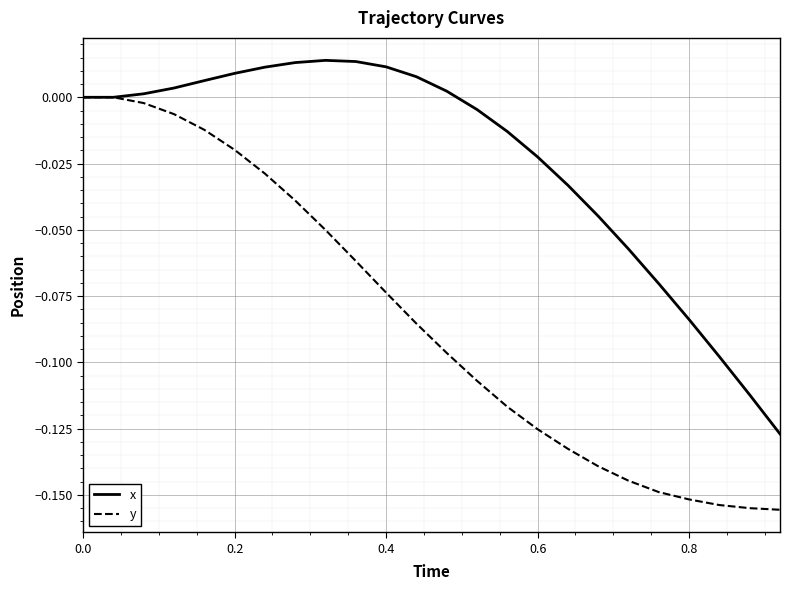

What is the difference between the maximum and minimum values in the y series?

0.2